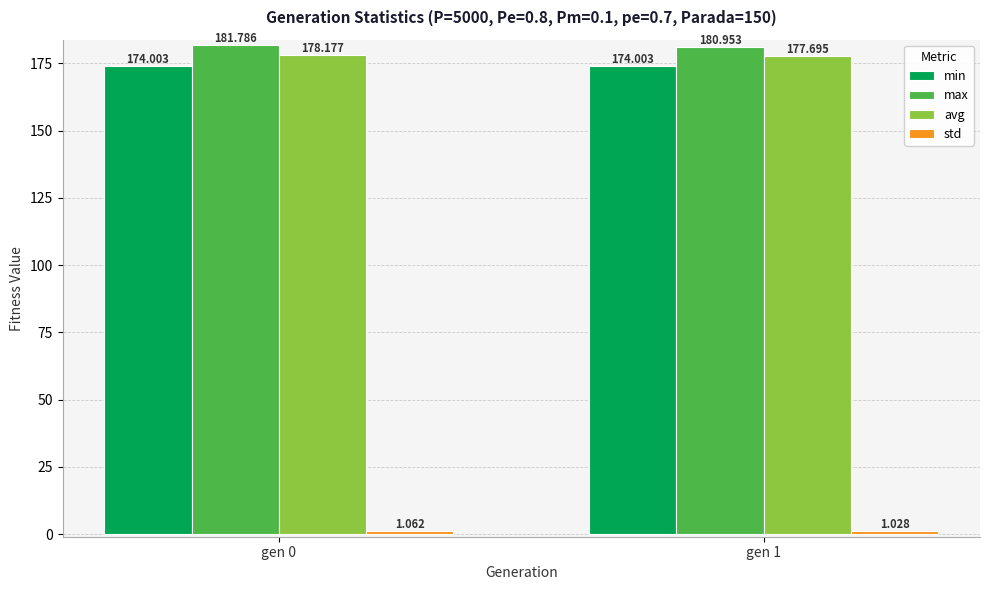

How many values in the max series exceed 181?

1